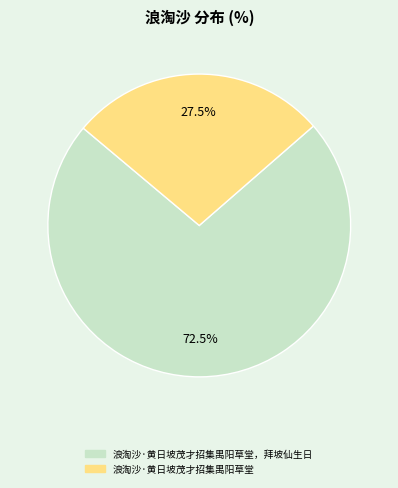

How many segments does this pie chart have?

2